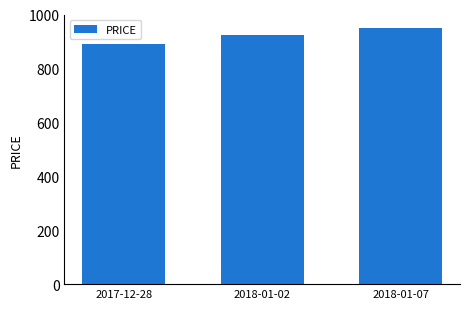

How many categories are shown in the chart?

3